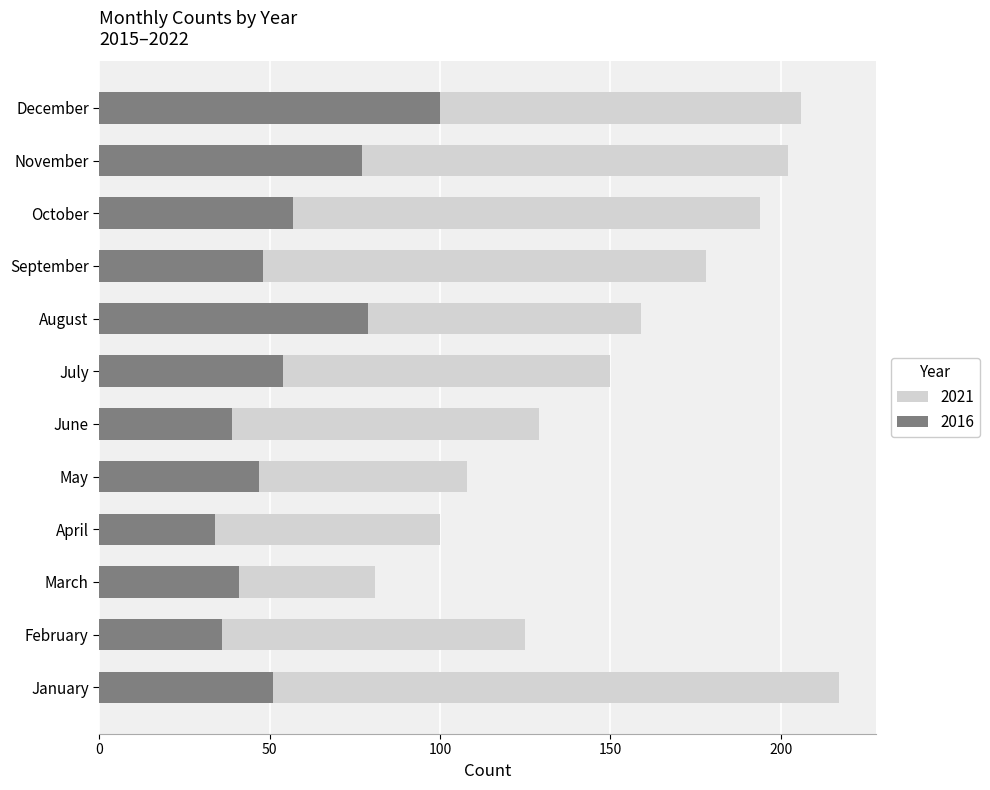

What is the sum of the 2021 values at May and September?

286